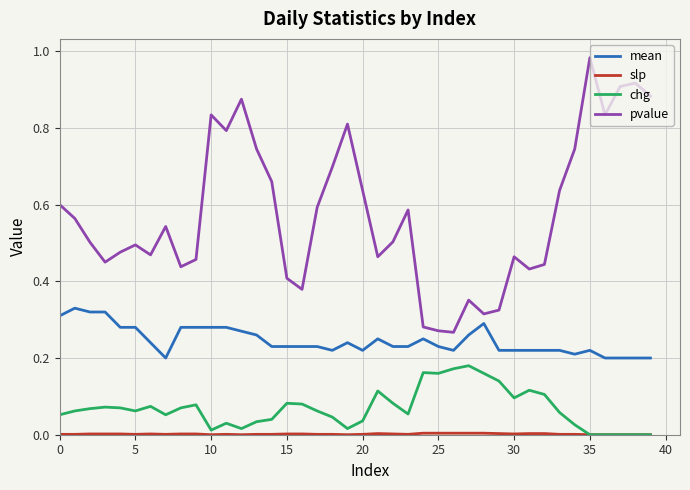

True or false: pvalue has more than 2 points higher than both neighbors.

True